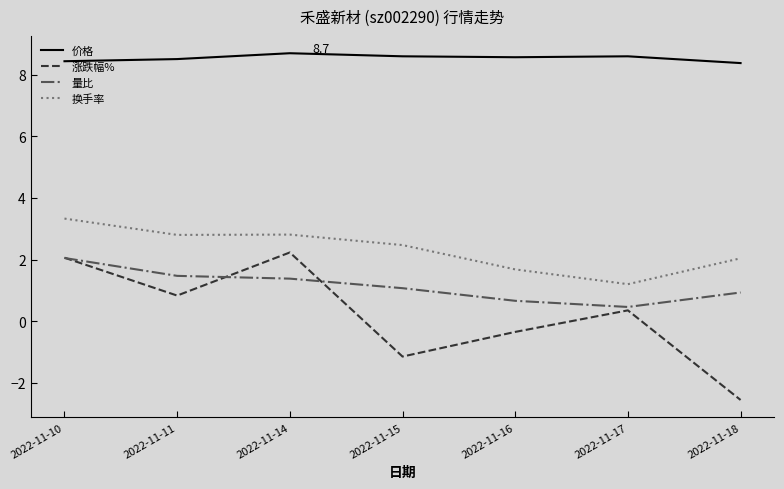

Where does the 涨跌幅% series first go above 0?

2022-11-10